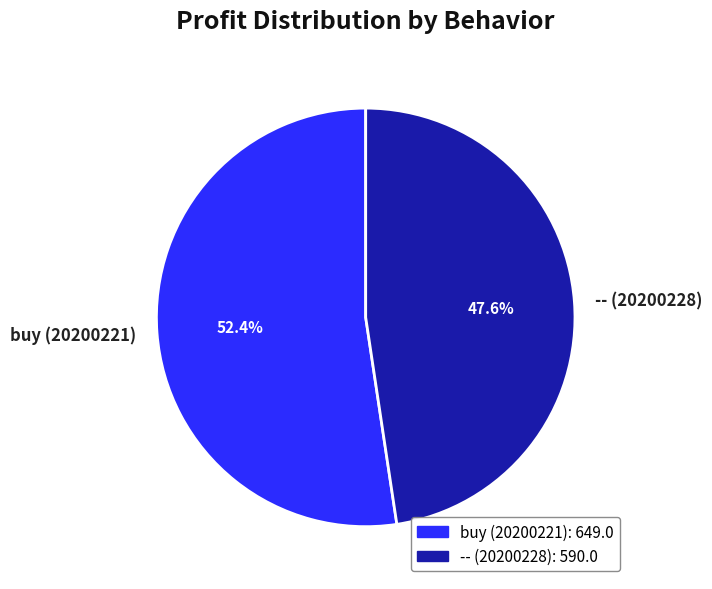

To the nearest percent, what portion does buy (20200221) represent?

52%